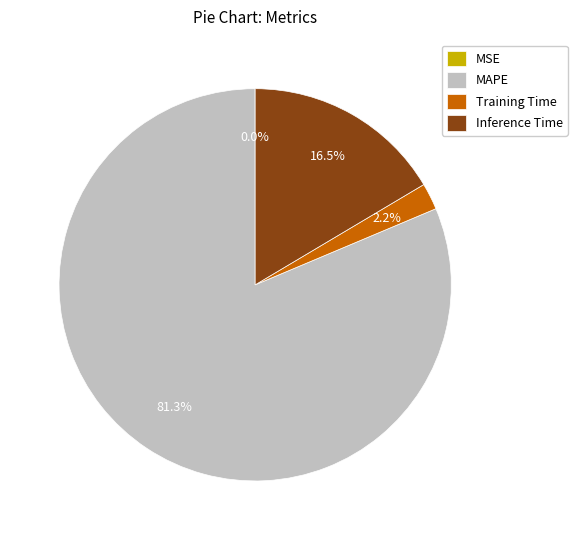

How much of the chart is everything except Training Time?

97.8%